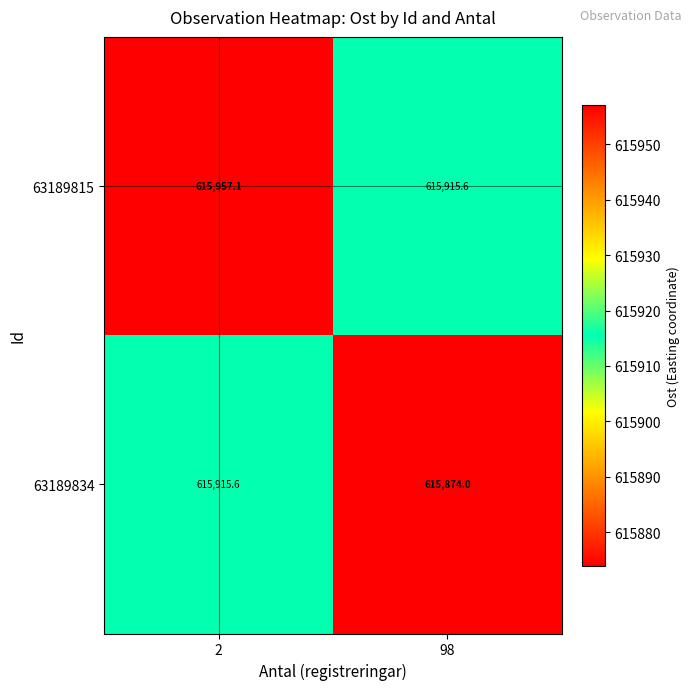

What is the sum of all 63189834 values?

1231789.6